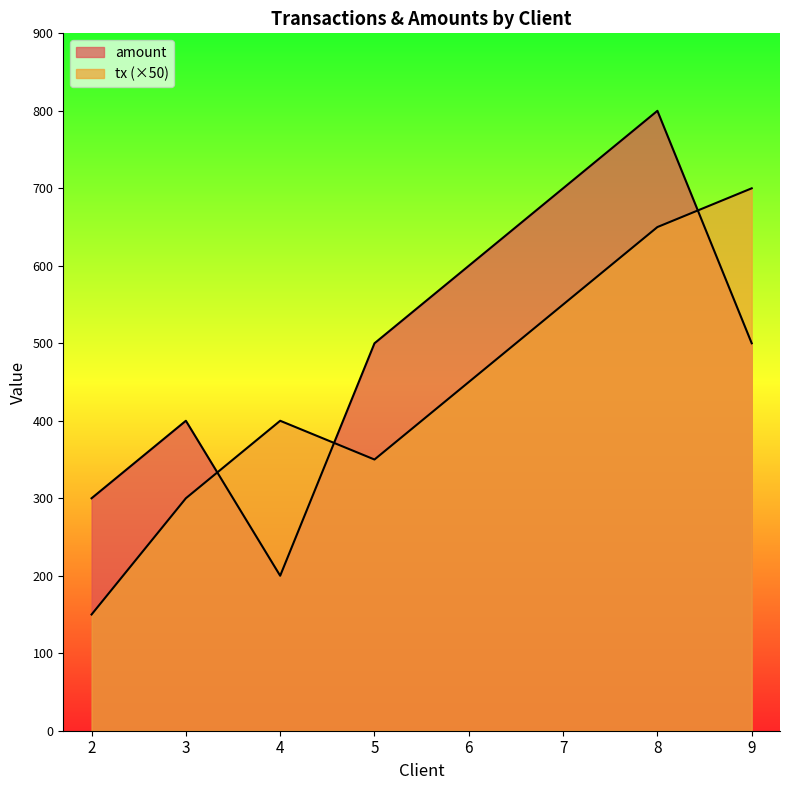

Which series has the widest spread of values?

amount